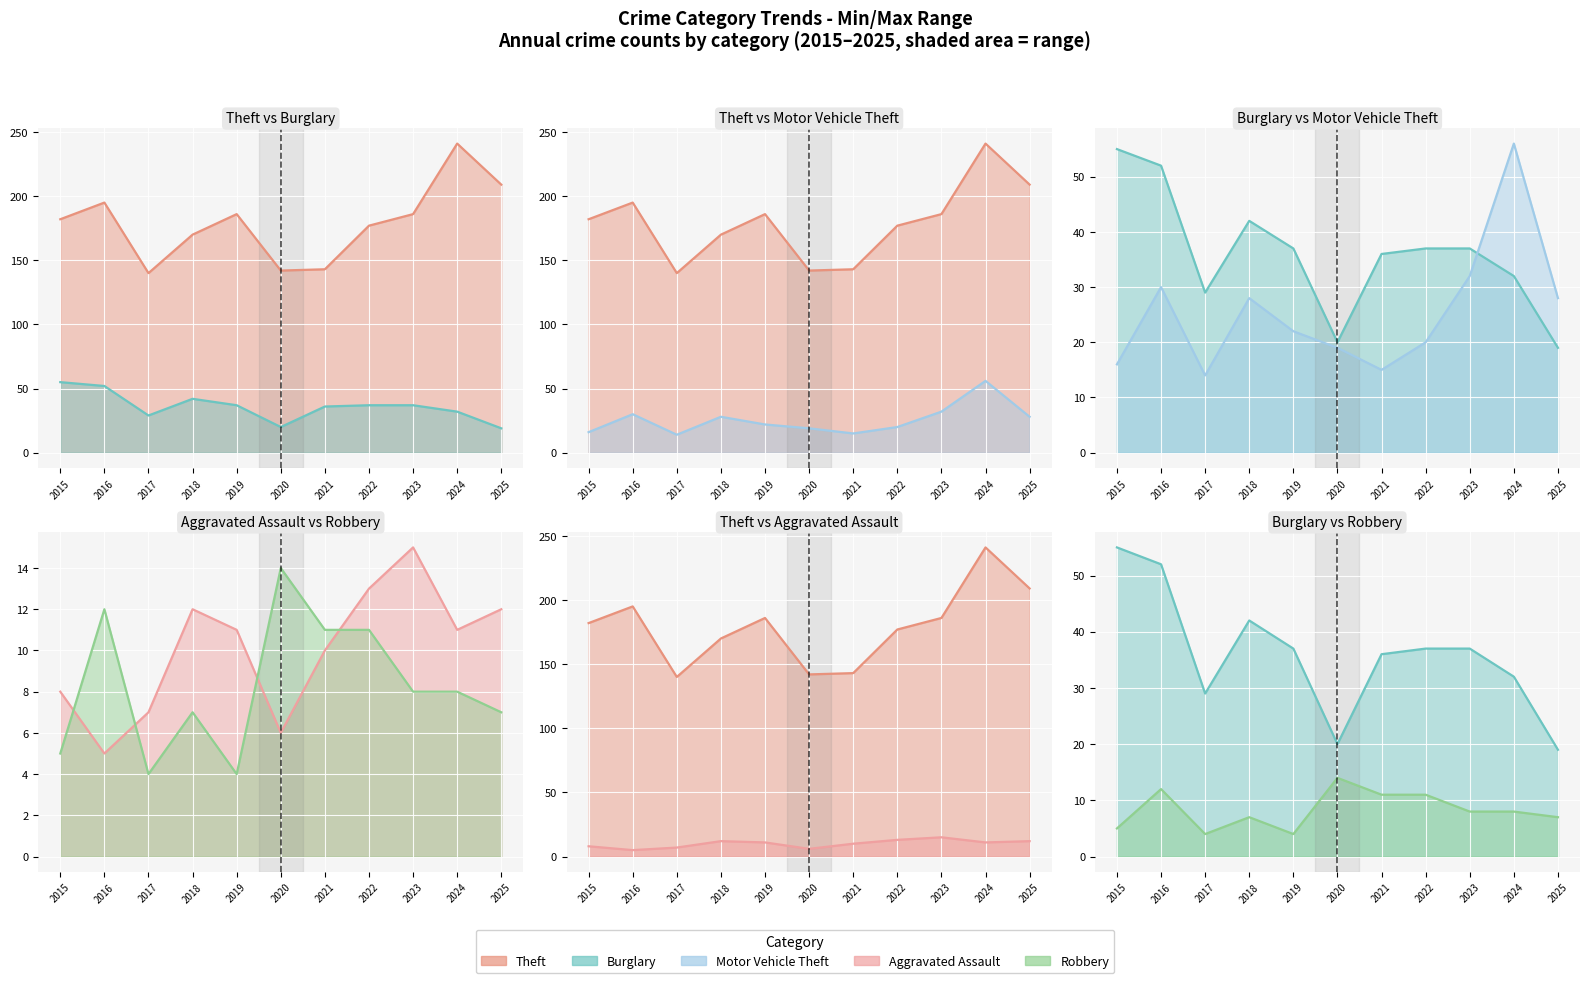

What is the difference between the second highest and second lowest values in the Theft line series?

67